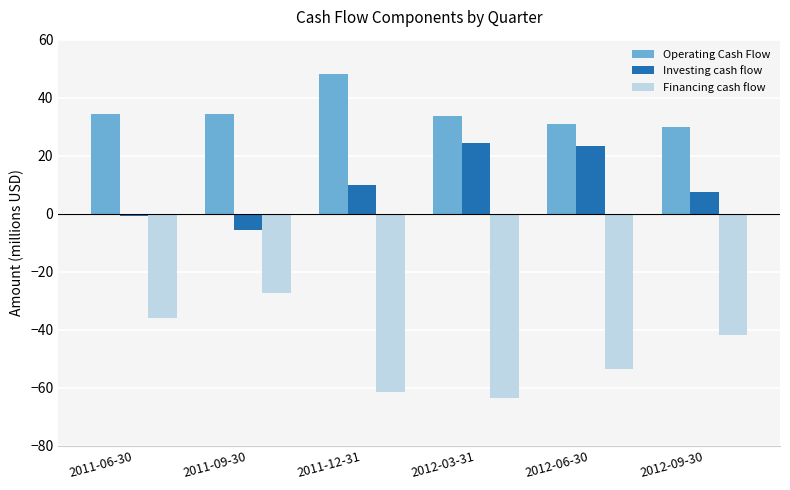

What is the spread (max minus min) of values at 2012-03-31?

97.1